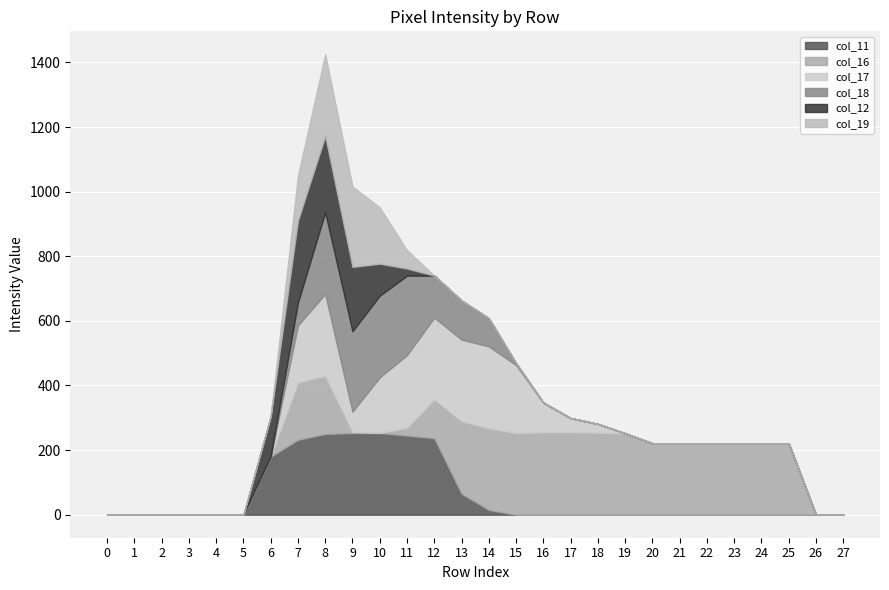

Reading right to left, extract all data points from this chart.

col_11: 27=0	26=0	25=0	24=0	23=0	22=0	21=0	20=0	19=0	18=0	17=0	16=0	15=0	14=15	13=65	12=237	11=245	10=253	9=253	8=250	7=232	6=180	5=0	4=0	3=0	2=0	1=0	0=0
col_16: 27=0	26=0	25=221	24=221	23=221	22=221	21=221	20=221	19=252	18=254	17=255	16=255	15=253	14=253	13=224	12=120	11=24	10=0	9=3	8=180	7=177	6=0	5=0	4=0	3=0	2=0	1=0	0=0
col_17: 27=0	26=0	25=0	24=0	23=0	22=0	21=0	20=0	19=0	18=27	17=44	16=92	15=210	14=253	13=253	12=253	11=225	10=172	9=63	8=253	7=177	6=0	5=0	4=0	3=0	2=0	1=0	0=0
col_18: 27=0	26=0	25=0	24=0	23=0	22=0	21=0	20=0	19=0	18=0	17=0	16=0	15=6	14=87	13=121	12=130	11=246	10=253	9=249	8=253	7=71	6=0	5=0	4=0	3=0	2=0	1=0	0=0
col_12: 27=0	26=0	25=0	24=0	23=0	22=0	21=0	20=0	19=0	18=0	17=0	16=0	15=0	14=0	13=0	12=0	11=22	10=99	9=199	8=236	7=253	6=125	5=0	4=0	3=0	2=0	1=0	0=0
col_19: 27=0	26=0	25=0	24=0	23=0	22=0	21=0	20=0	19=0	18=0	17=0	16=0	15=0	14=0	13=0	12=0	11=57	10=174	9=249	8=253	7=139	6=0	5=0	4=0	3=0	2=0	1=0	0=0